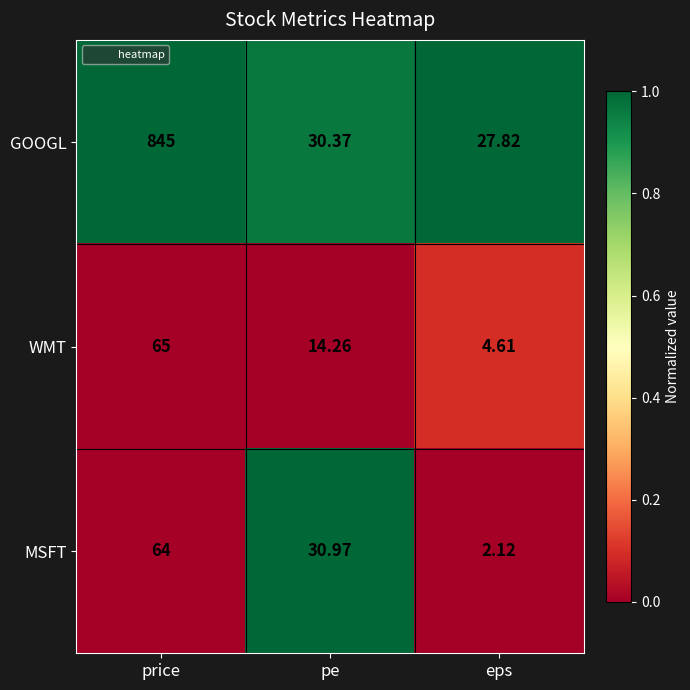

Rank the categories by GOOGL value from highest to lowest.

price, pe, eps